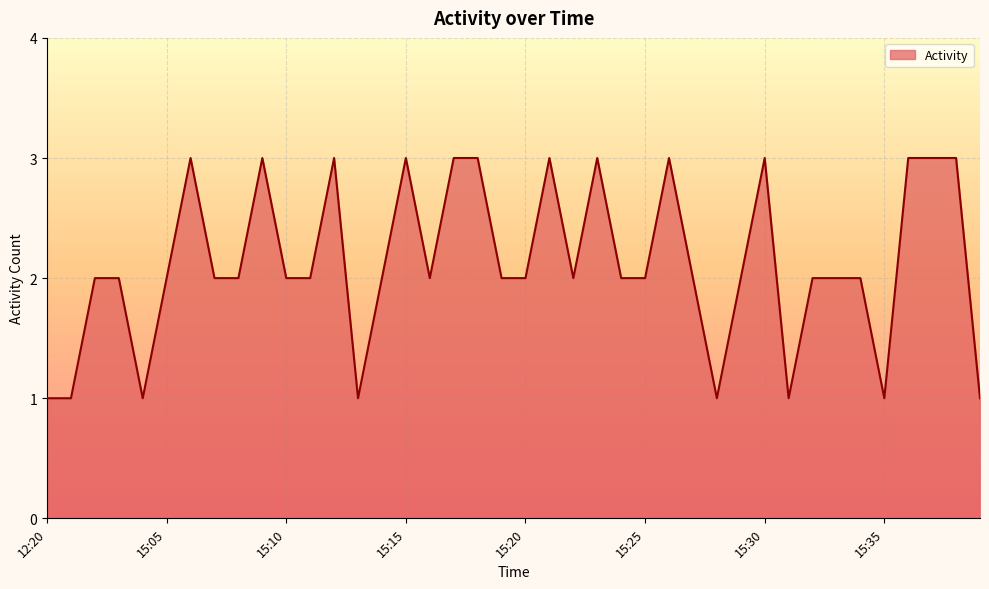

What is the maximum value shown in the chart?

3